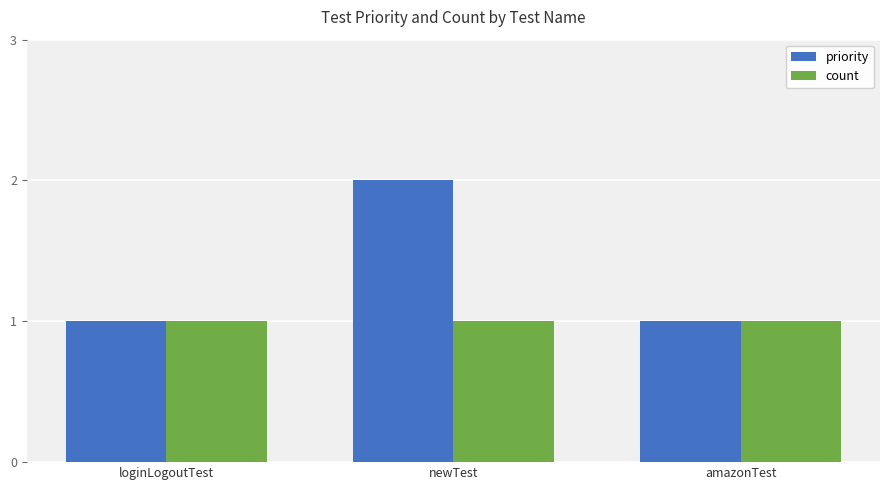

What are all the series names shown in the legend?

priority, count